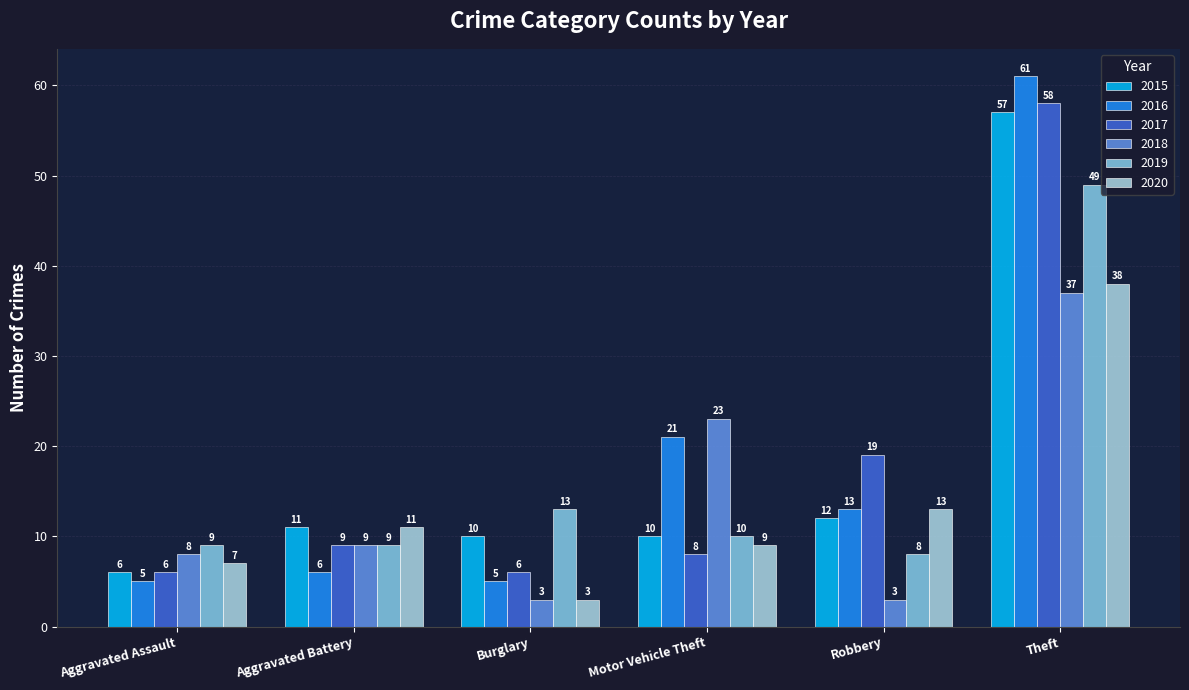

What is the label of the 5th bar from the left?

Robbery